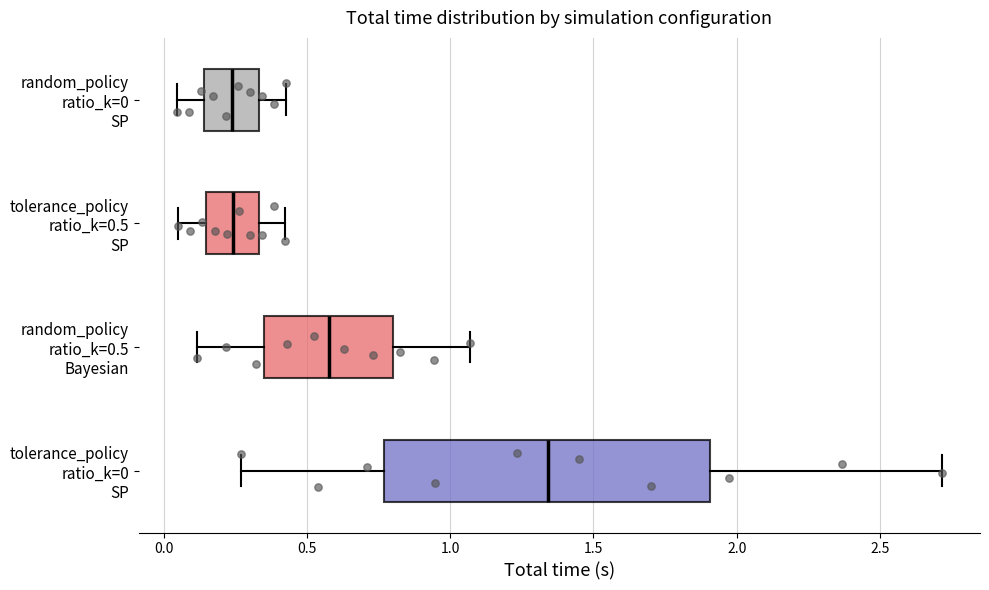

Where does the median line of the box for random_policy ratio_k=0.5 Bayesian sit on the x-axis? The values are not printed on the chart, so give them approximately, as read against the axis.

0.60